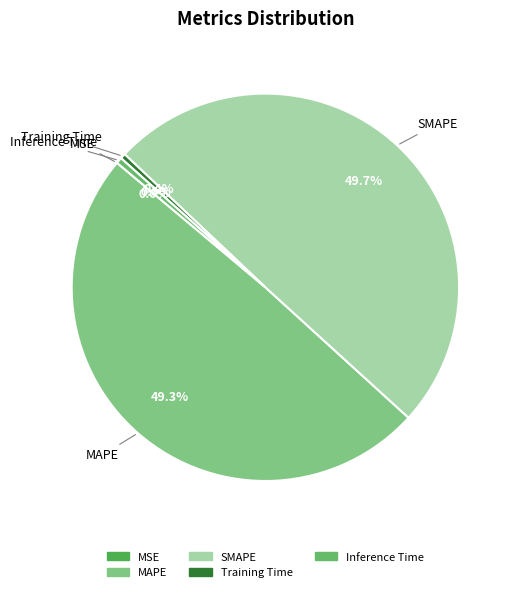

Does Training Time account for over 50% of the chart?

No